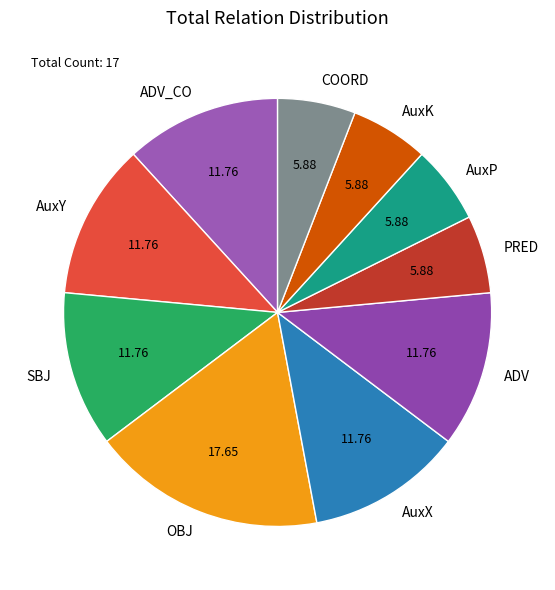

Which has a higher value, OBJ or COORD?

OBJ